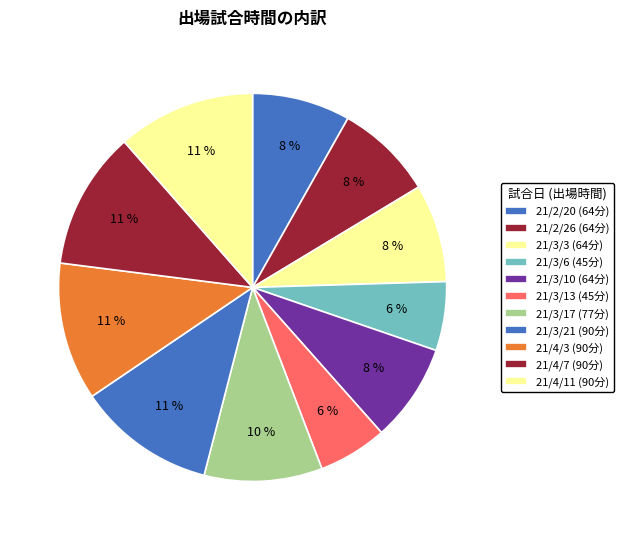

What percentage is NOT represented by 21/4/7?

88.5%